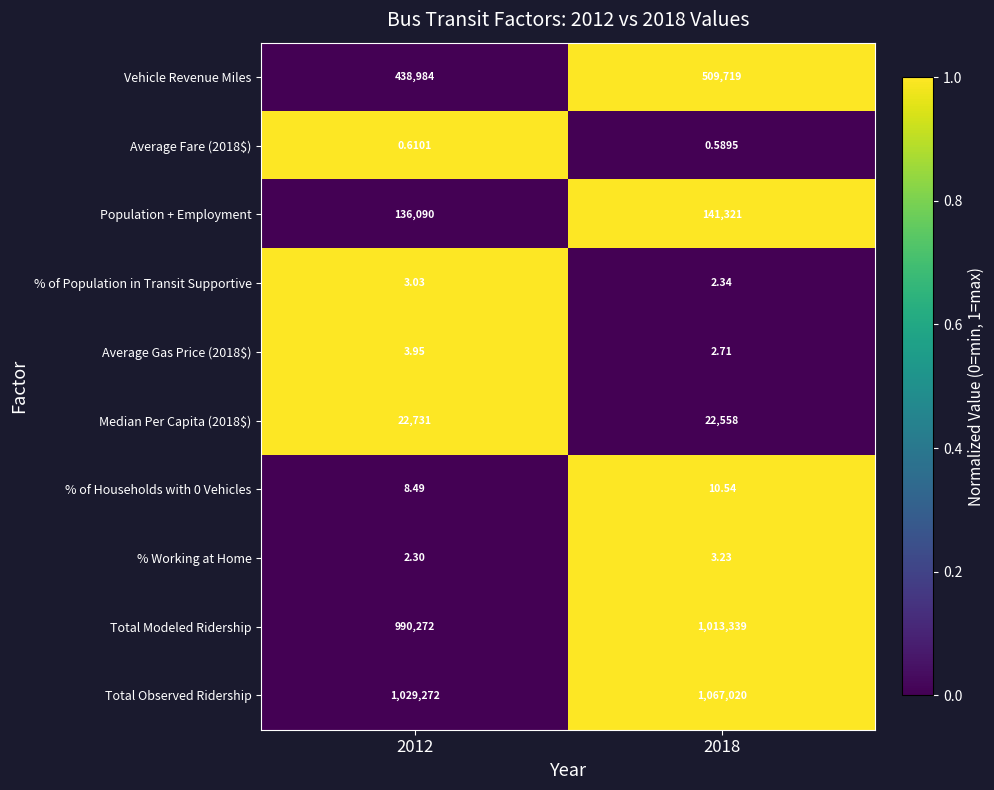

Rank the series by their maximum value, from lowest to highest.

Average Fare (2018$), % of Population in Transit Supportive, % Working at Home, Average Gas Price (2018$), % of Households with 0 Vehicles, Median Per Capita (2018$), Population + Employment, Vehicle Revenue Miles, Total Modeled Ridership, Total Observed Ridership